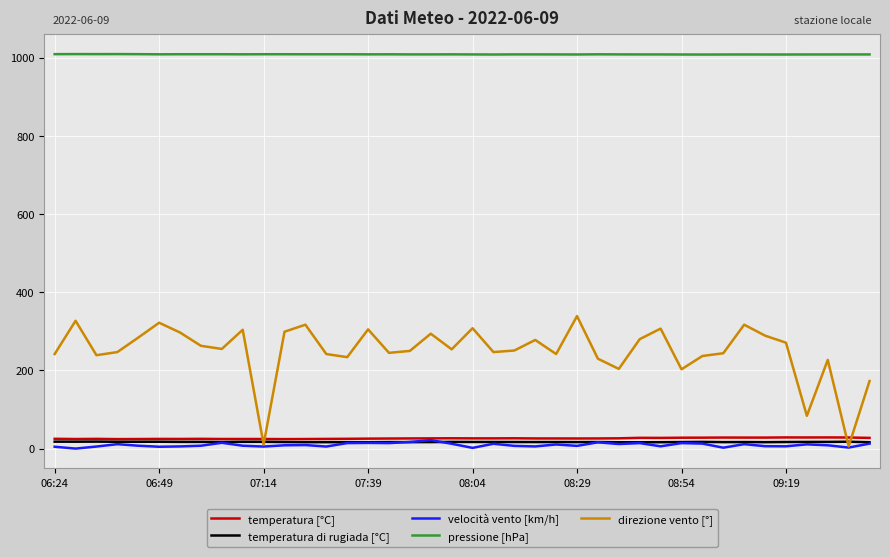

True or false: velocità vento [km/h] and pressione [hPa] intersect in this chart.

False